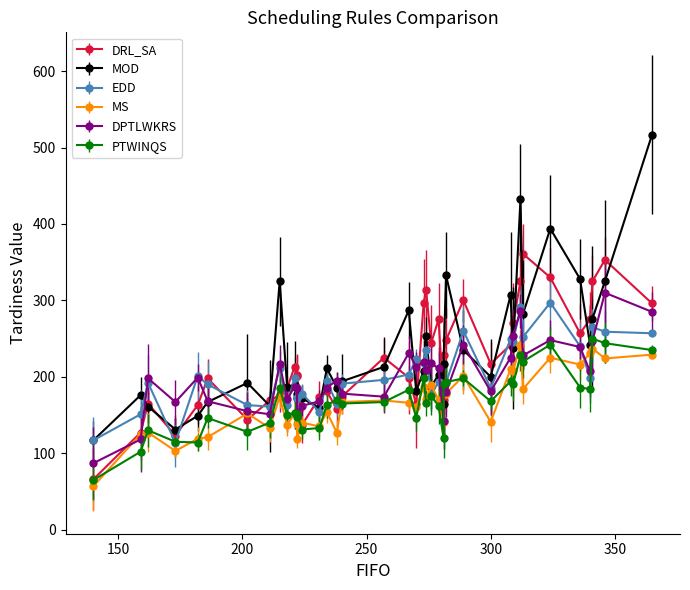

True or false: MOD has more than 0 interior local peaks.

True